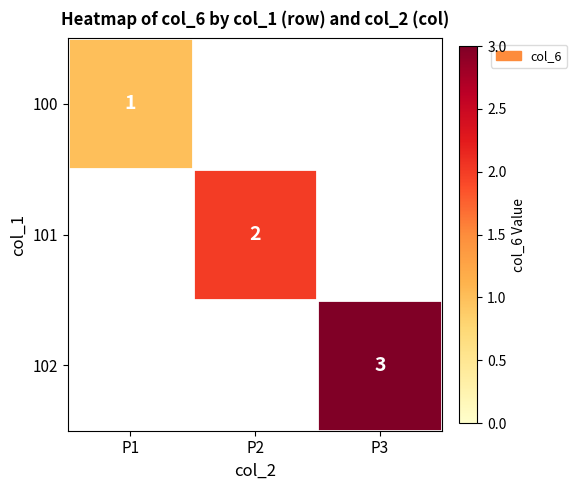

True or false: 101 has a value of 4 at P2.

False